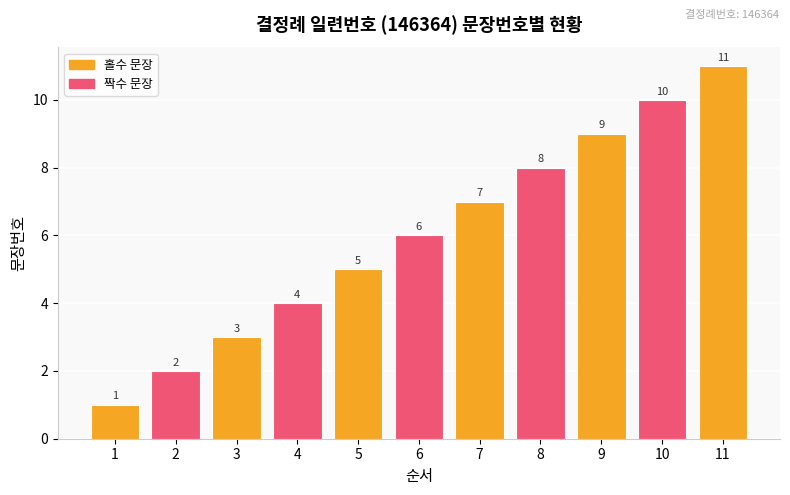

Reading left to right, list all the values displayed in this chart.

1=1	2=2	3=3	4=4	5=5	6=6	7=7	8=8	9=9	10=10	11=11